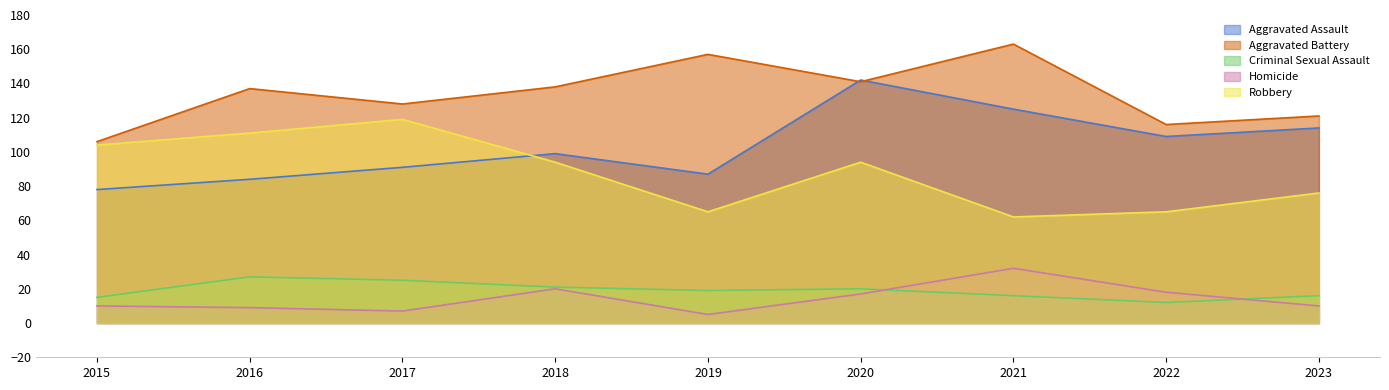

Where is the first local maximum for Homicide?

2018